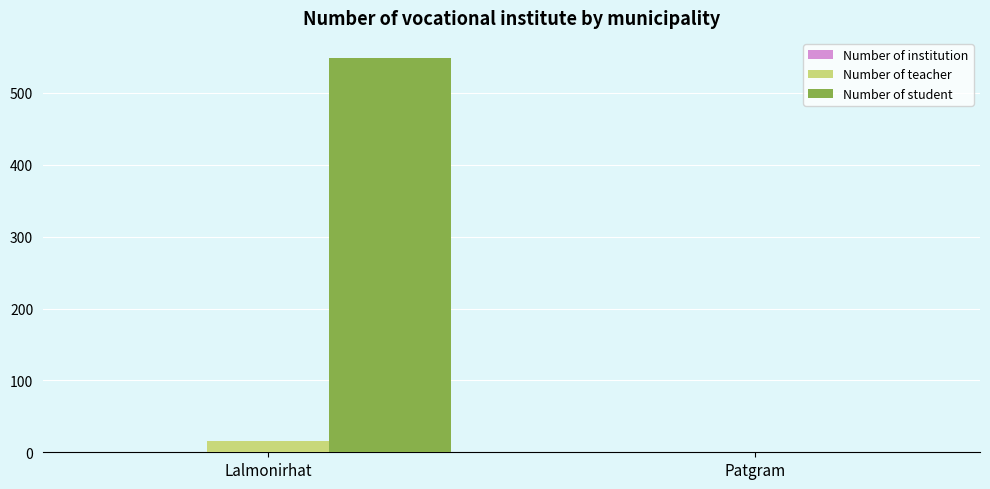

The Number of student series shows 549 at Lalmonirhat. True or false?

True